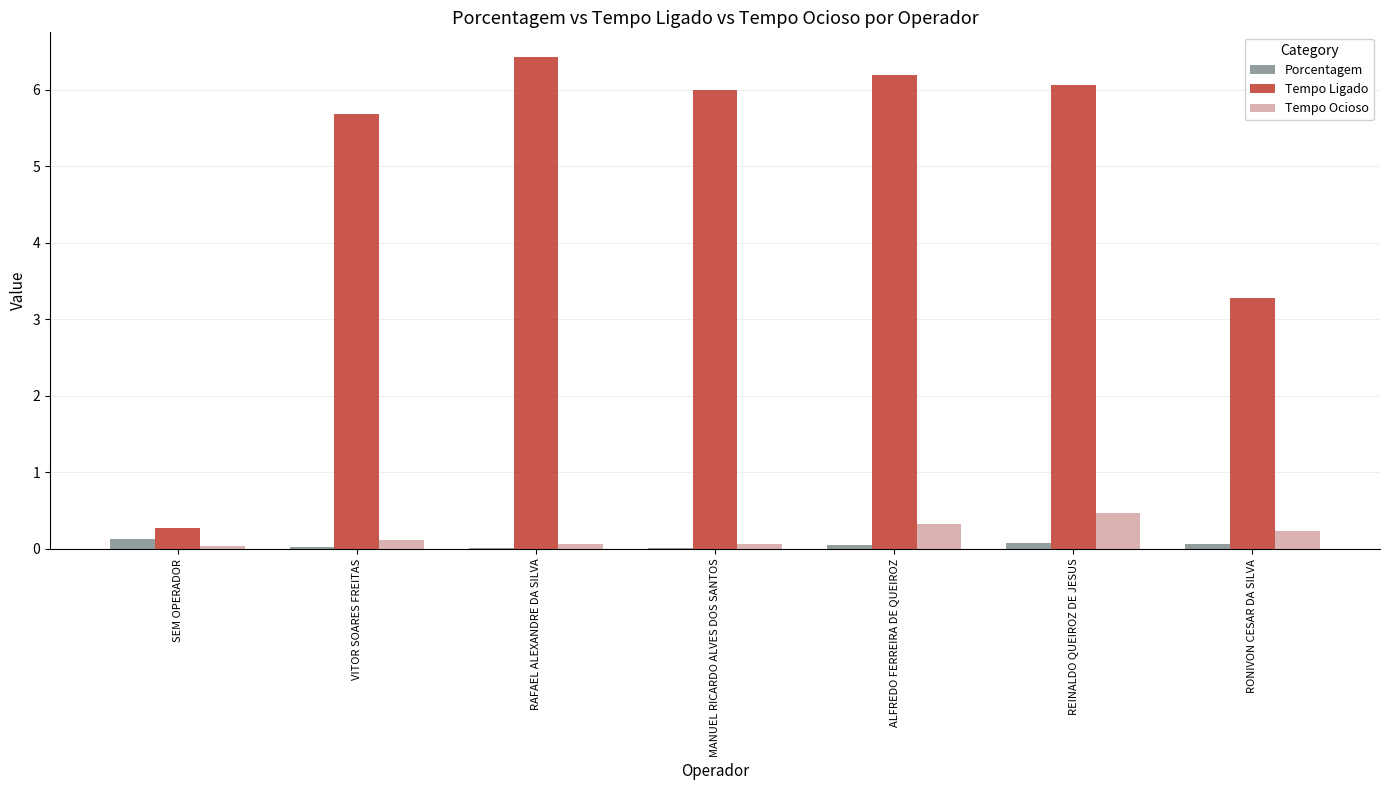

Is it true that Tempo Ocioso equals 0.0 at SEM OPERADOR?

True